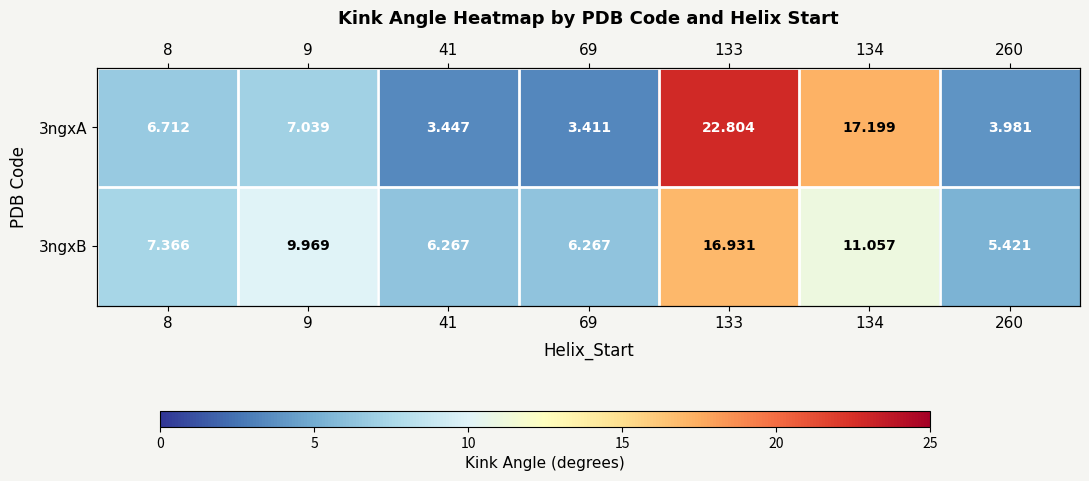

At which category does the chart reach its minimum across all series?

69